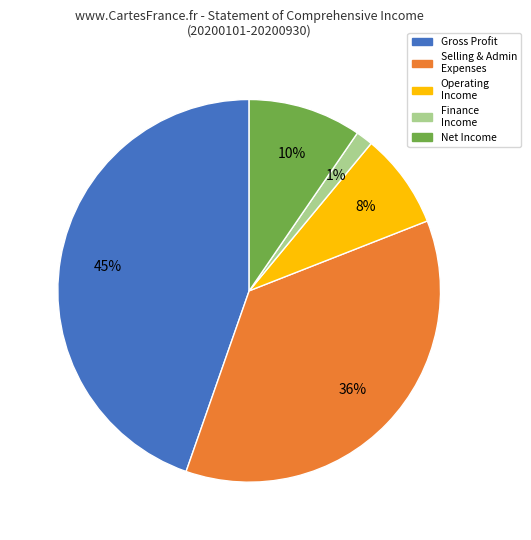

Count the number of slices in the pie.

5